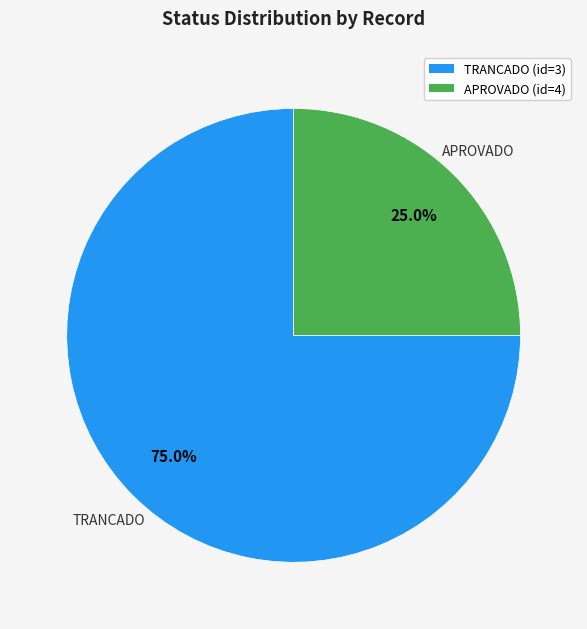

The APROVADO (id=4) slice represents 25% of the pie. True or false?

True